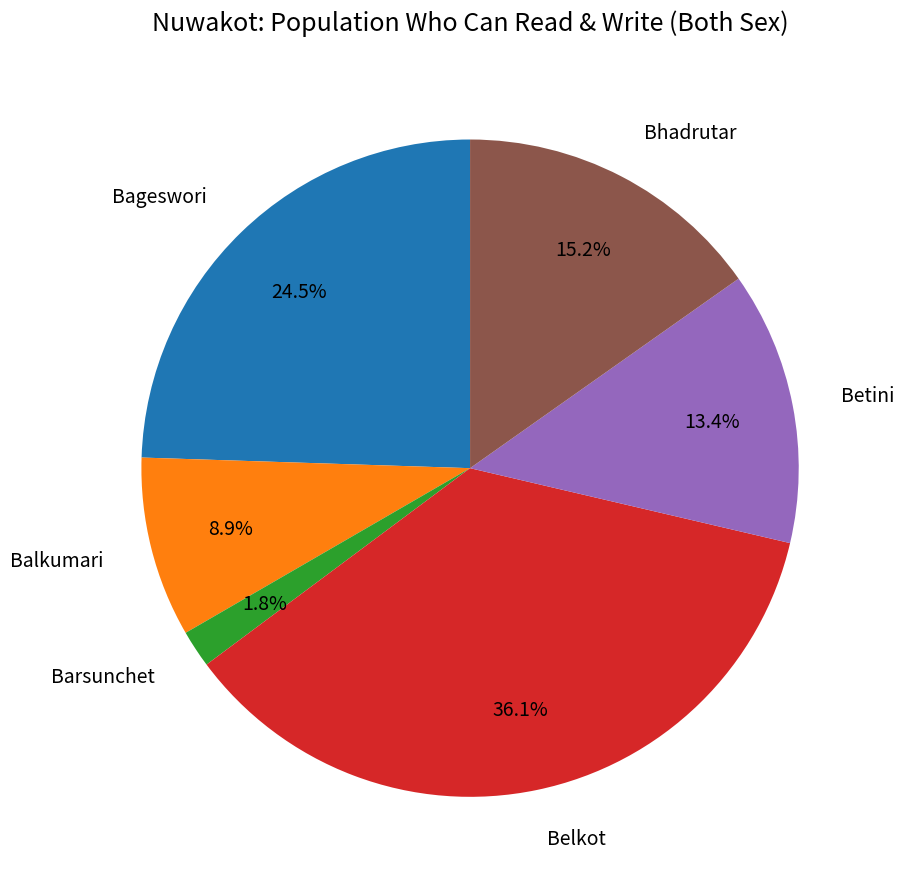

How many segments does this pie chart have?

6